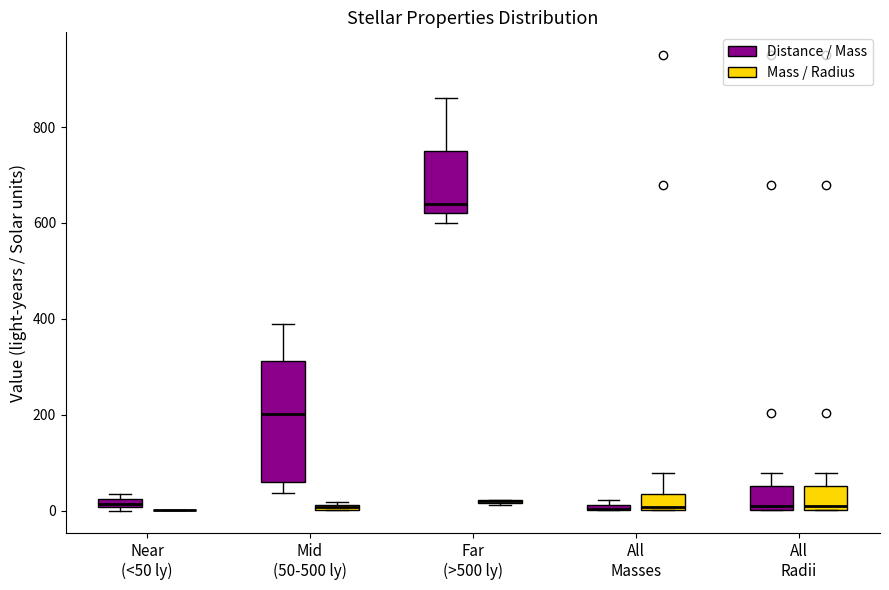

Where is the lower edge of the box for All Radii (Distance / Mass) on the y-axis? The values are not printed on the chart, so give them approximately, as read against the axis.

0